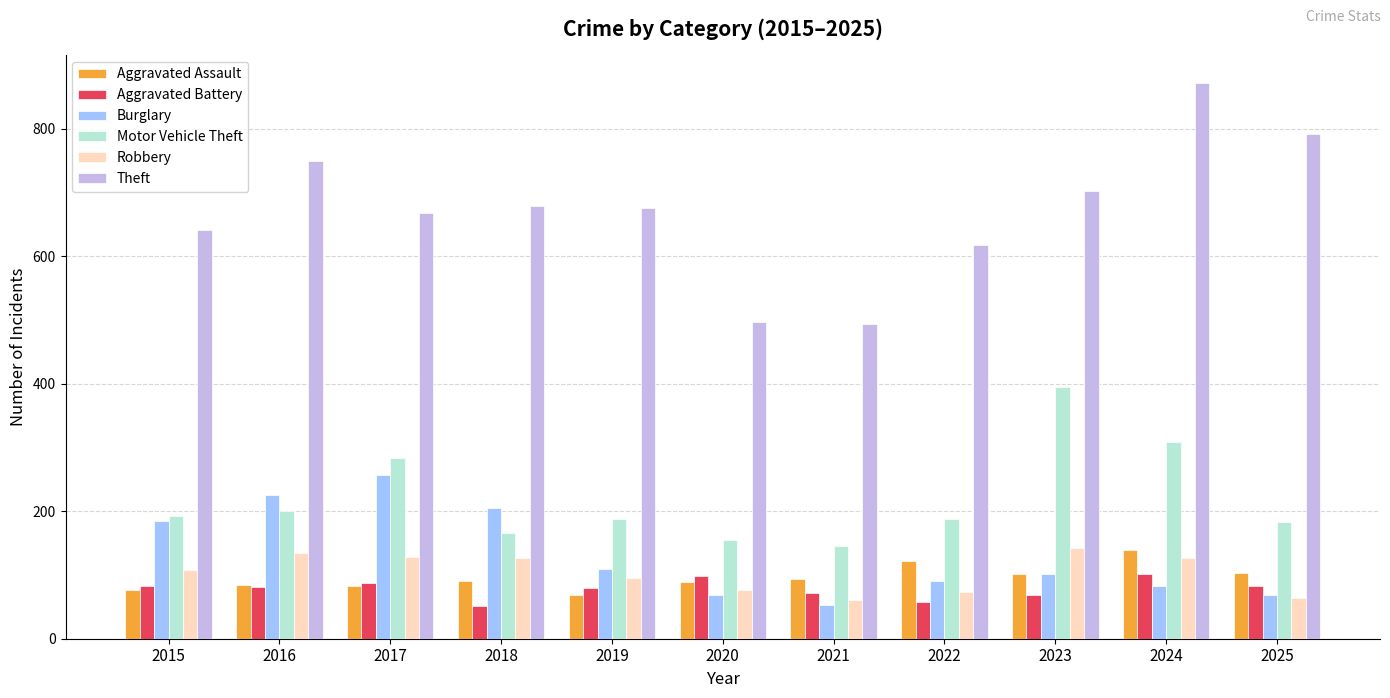

Where does the Burglary series first go above 101?

2015